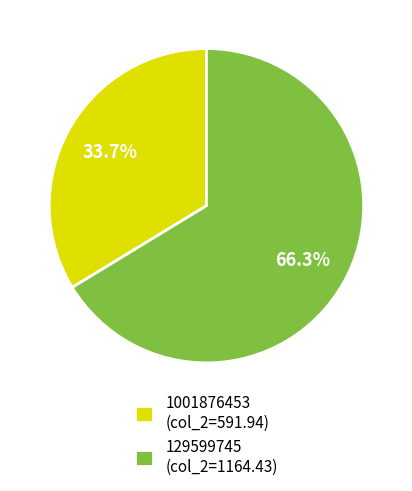

To the nearest percent, what percentage of the pie is 1001876453?

34%